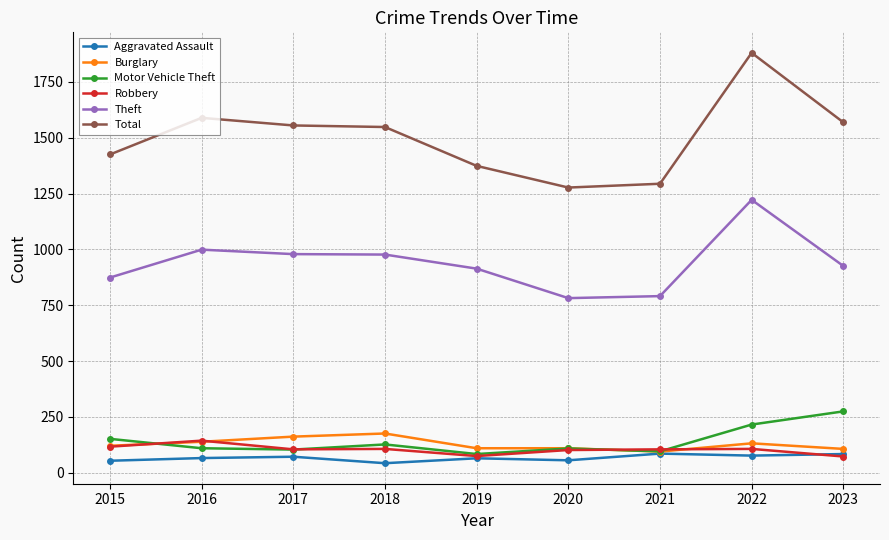

Which category has the highest value across all series?

2022